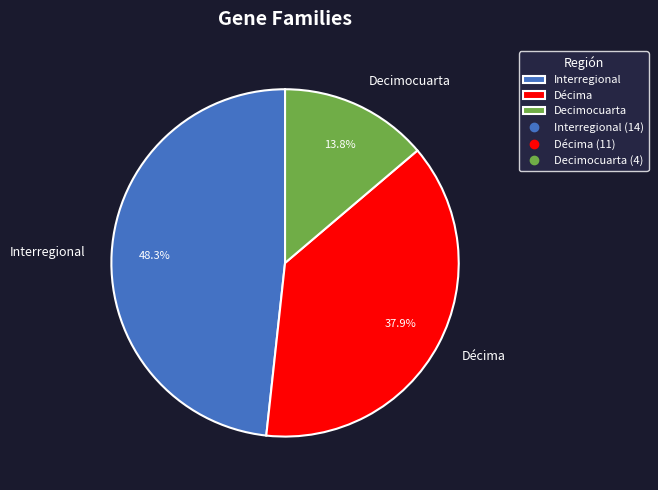

Rank the categories by value from highest to lowest.

Interregional, Décima, Decimocuarta